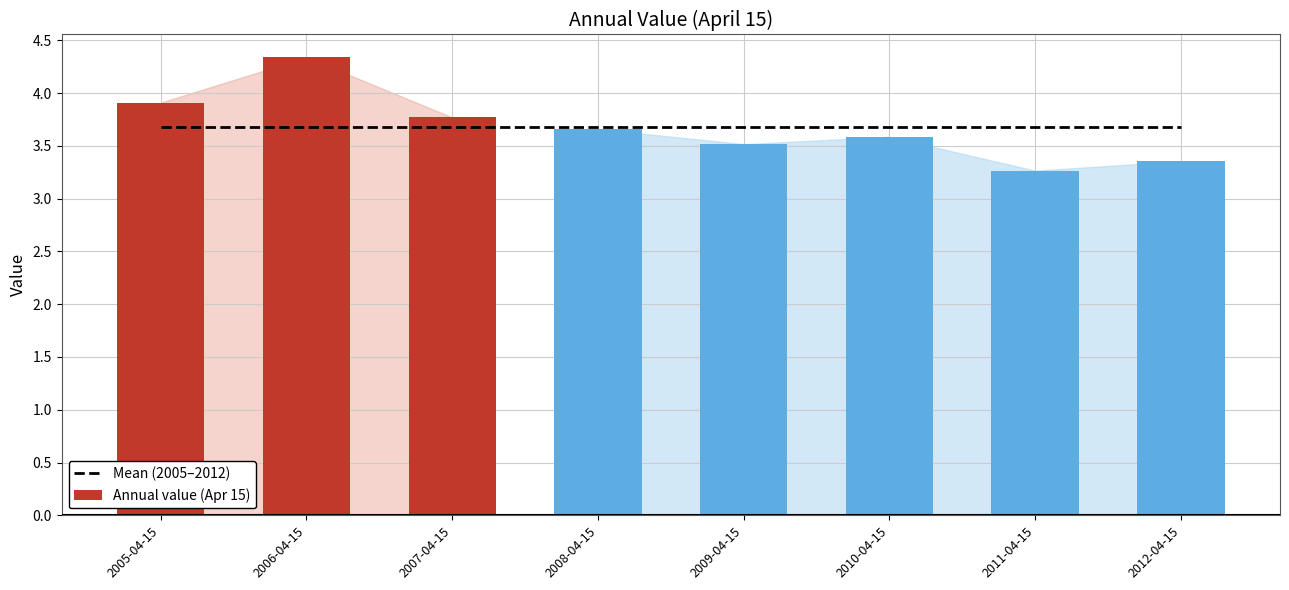

At which label does Mean (2005–2012) reach its minimum?

2005-04-15